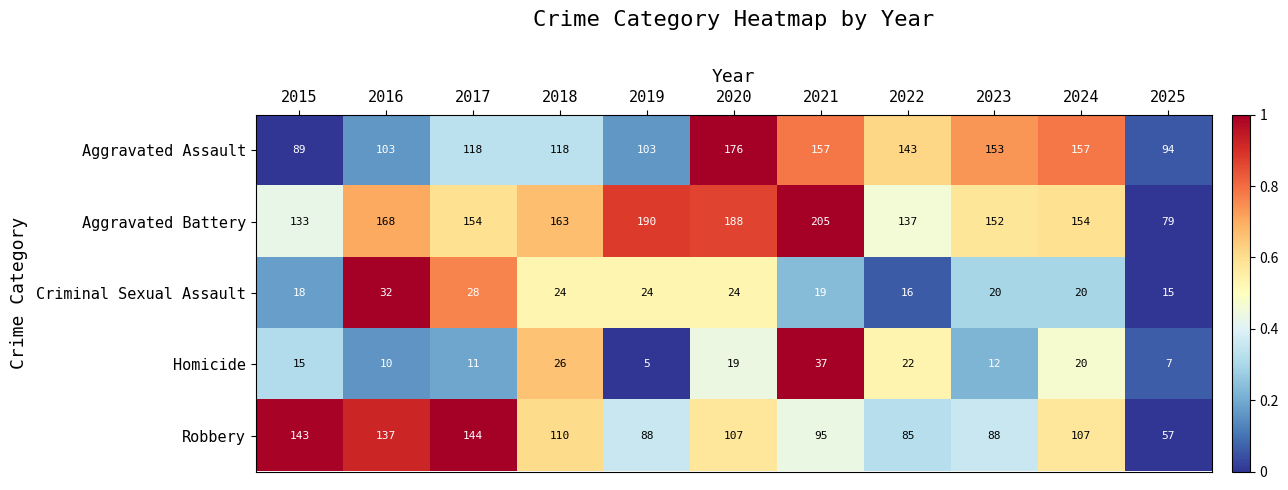

What is the difference between the highest and lowest values at 2019?

185